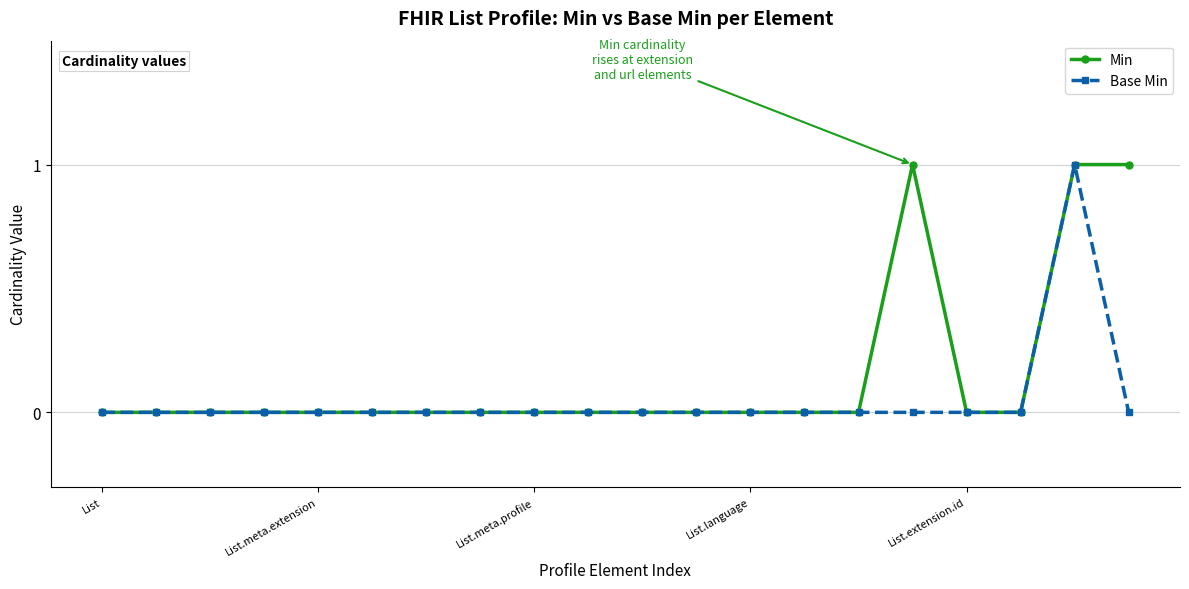

List the series in order of their overall mean, lowest first.

Base Min, Min